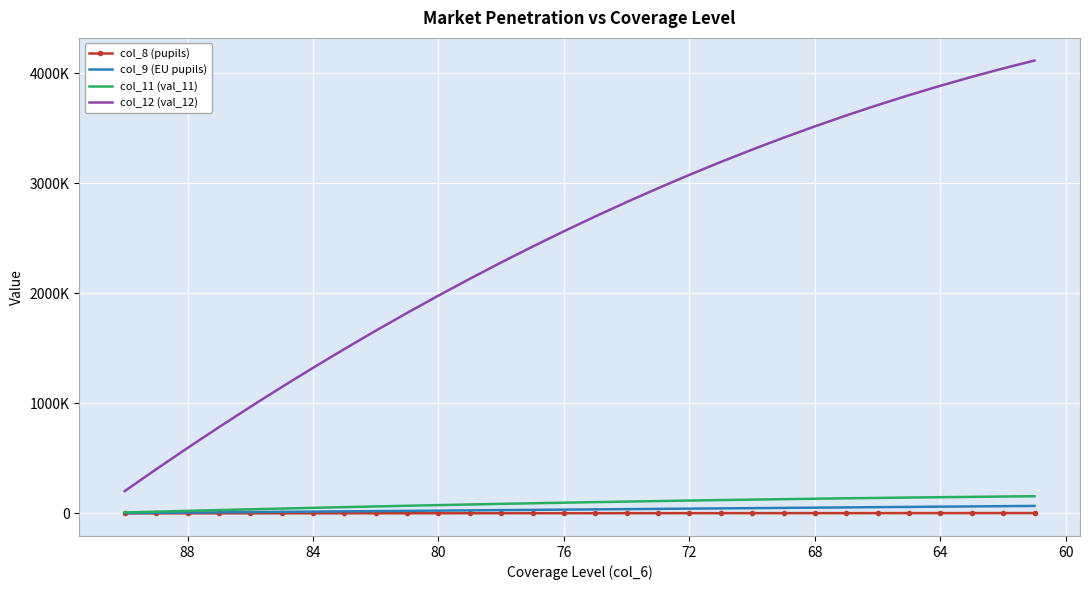

Is this an area chart (filled region under the line)?

No